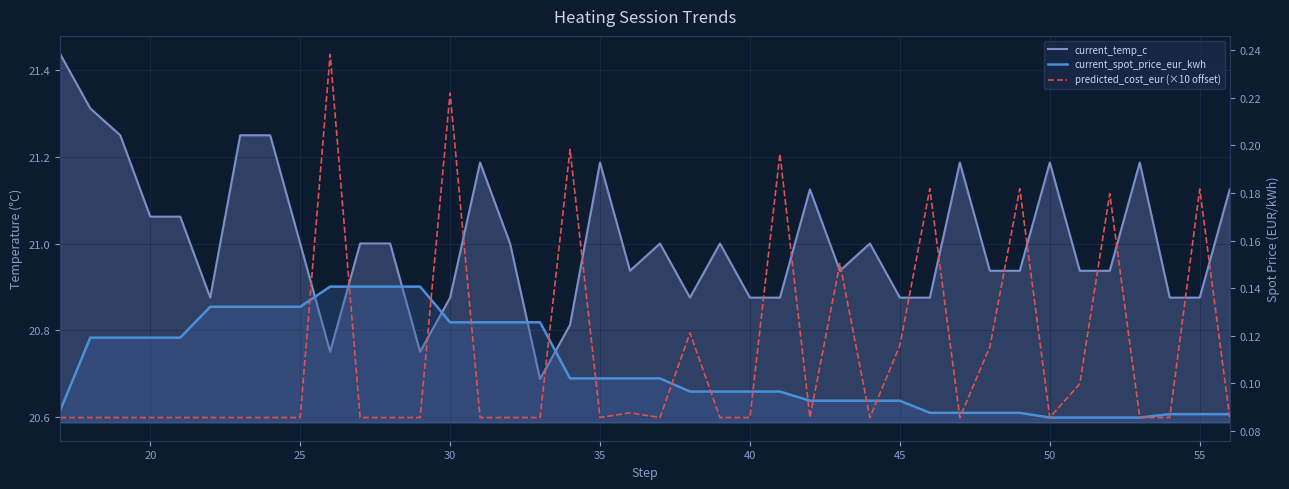

At how many categories does at least one series exceed 4?

40